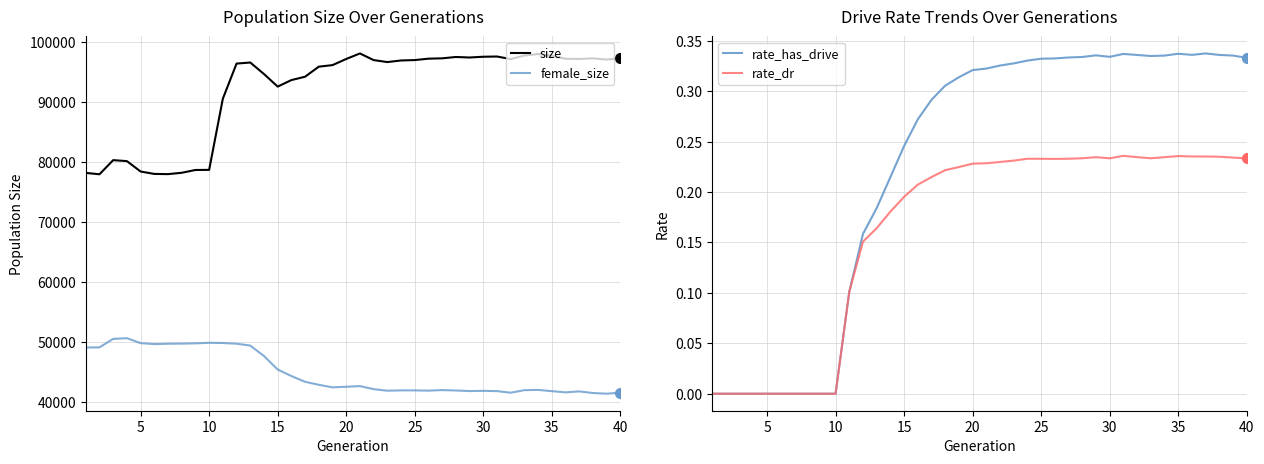

What is the lowest value of the size series?

77986